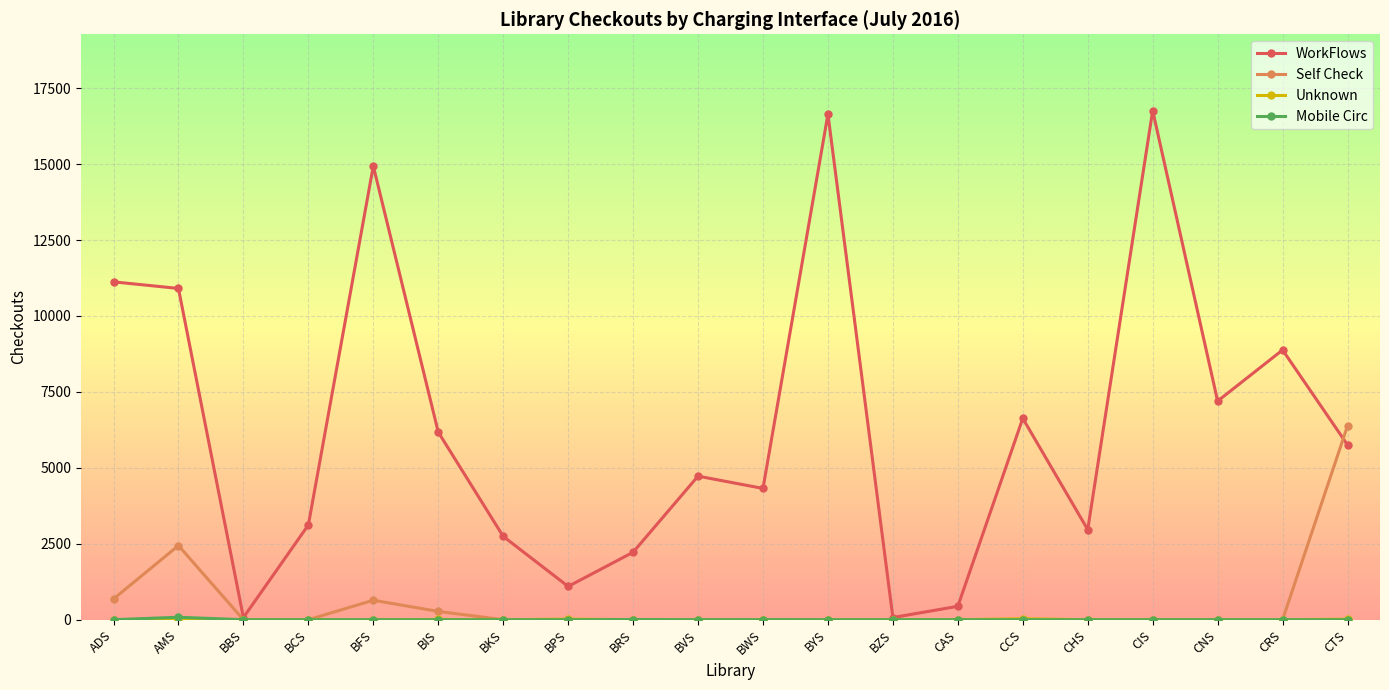

How many interior local valleys does the WorkFlows series have?

6